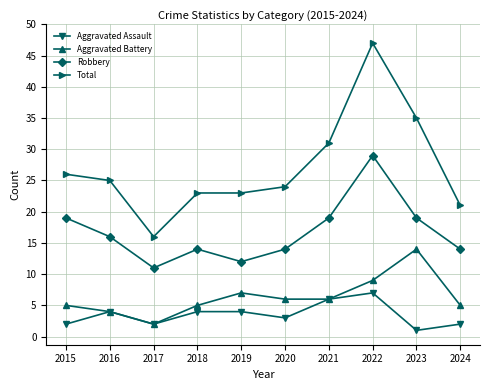

The value of Aggravated Battery at 2016 is 4. True or false?

True